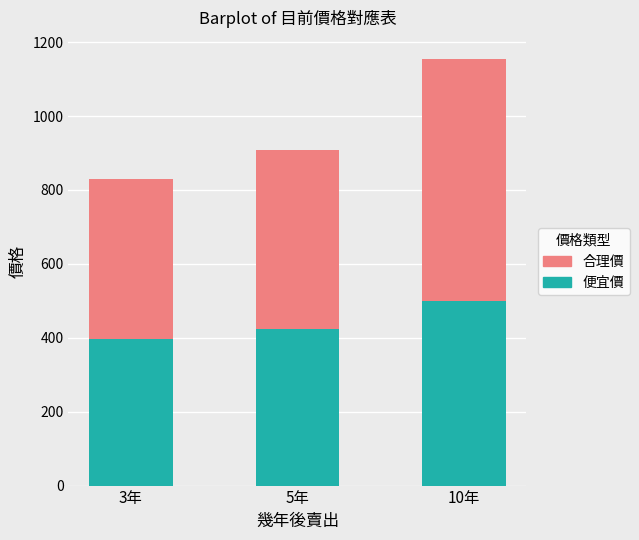

Reading right to left, what are the values for 便宜價?

10年=499.7	5年=424.4	3年=397.9